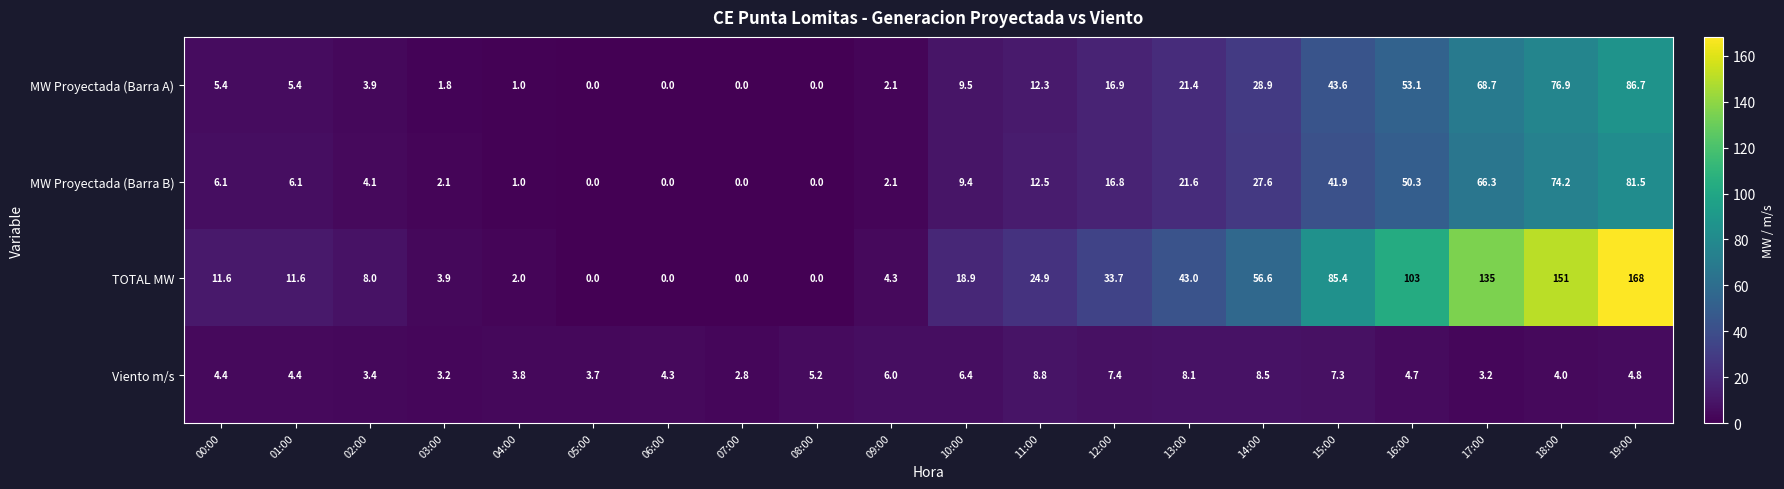

Between 01:00 and 18:00, which series saw the biggest shift?

TOTAL MW